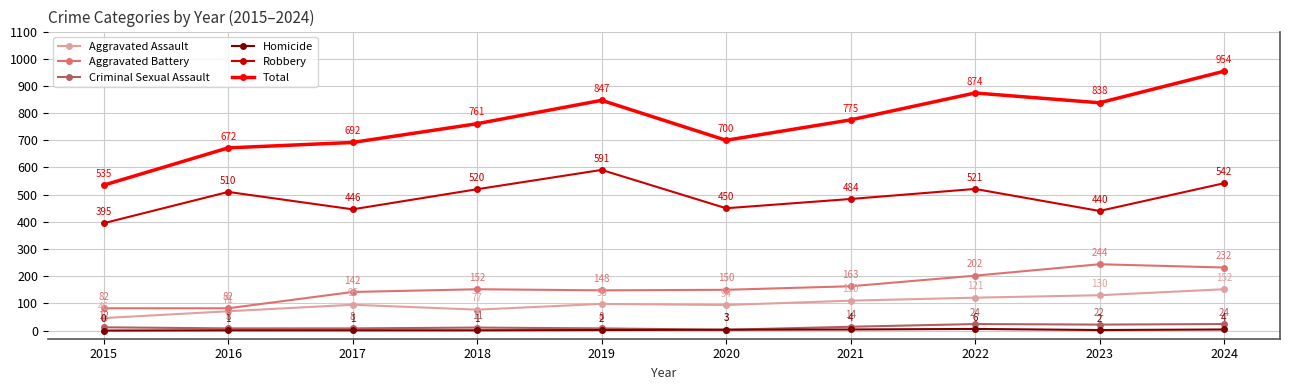

The value of Homicide at 2019 is 2. True or false?

True